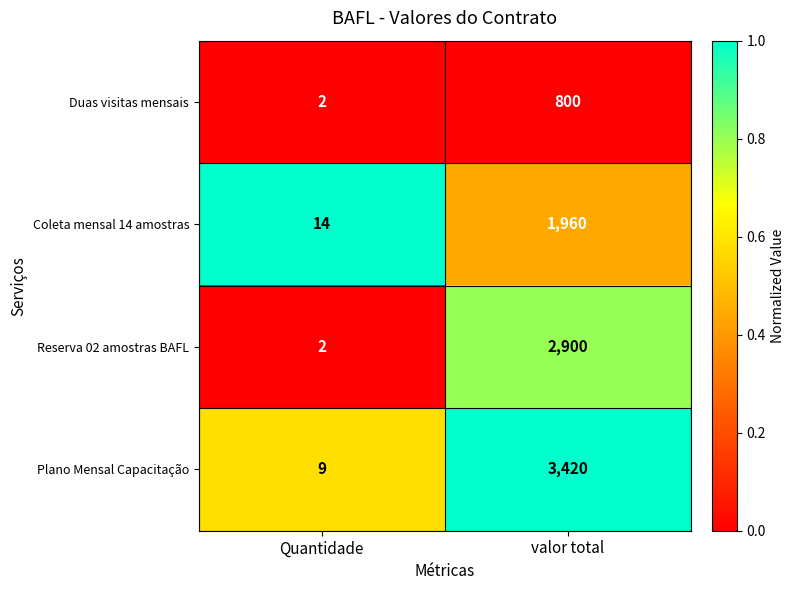

The Plano Mensal Capacitação series shows 4549 at valor total. True or false?

False